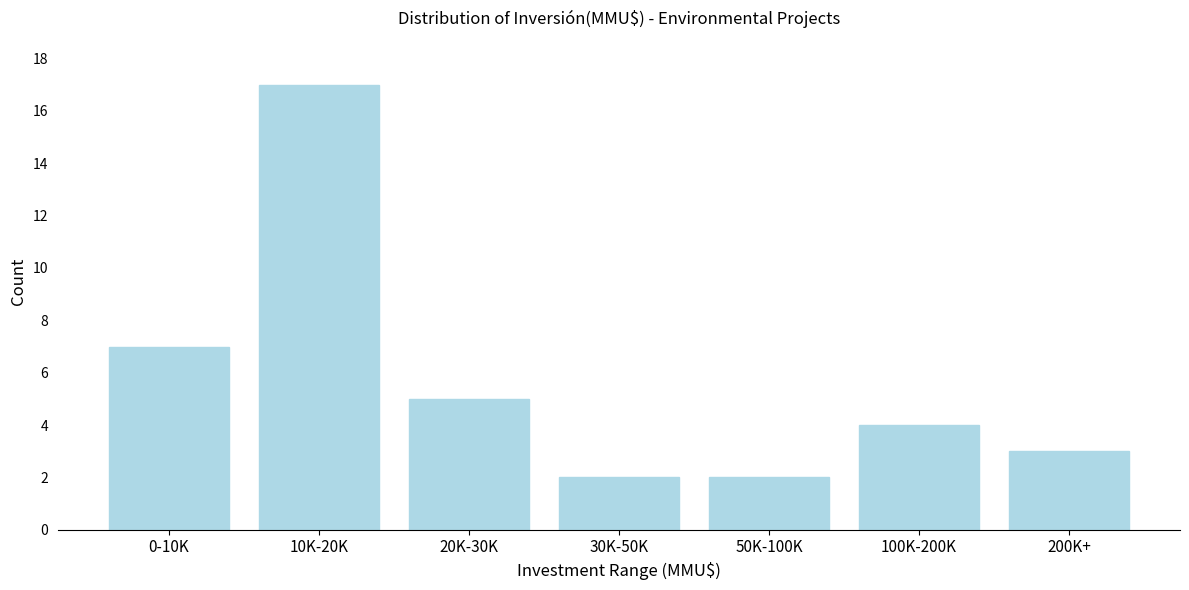

Reading right to left, what are all the values shown in this chart?

200K+=3	100K-200K=4	50K-100K=2	30K-50K=2	20K-30K=5	10K-20K=17	0-10K=7